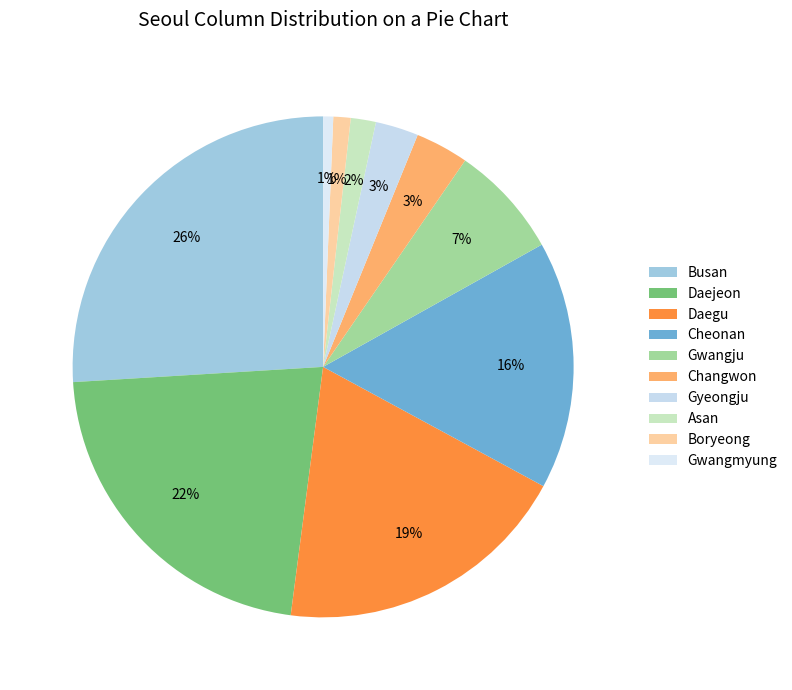

How many slices are in this pie chart?

10